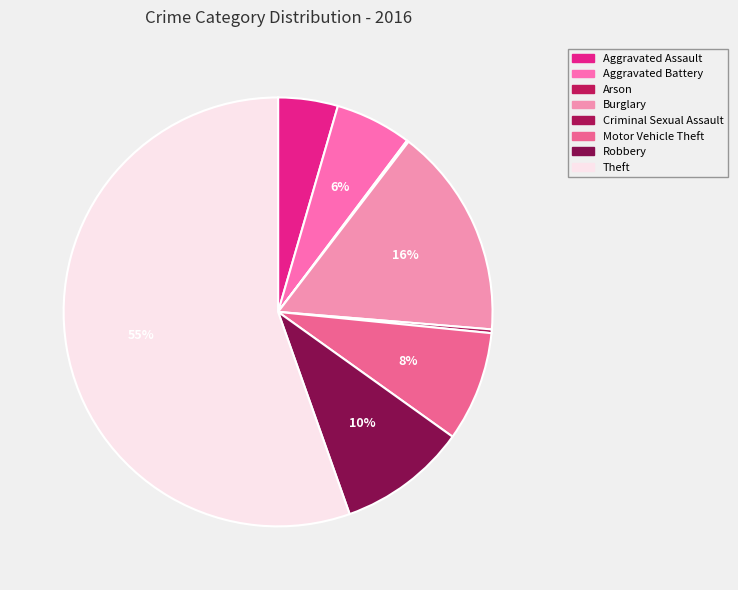

To the nearest percent, what is the average slice percentage?

12%